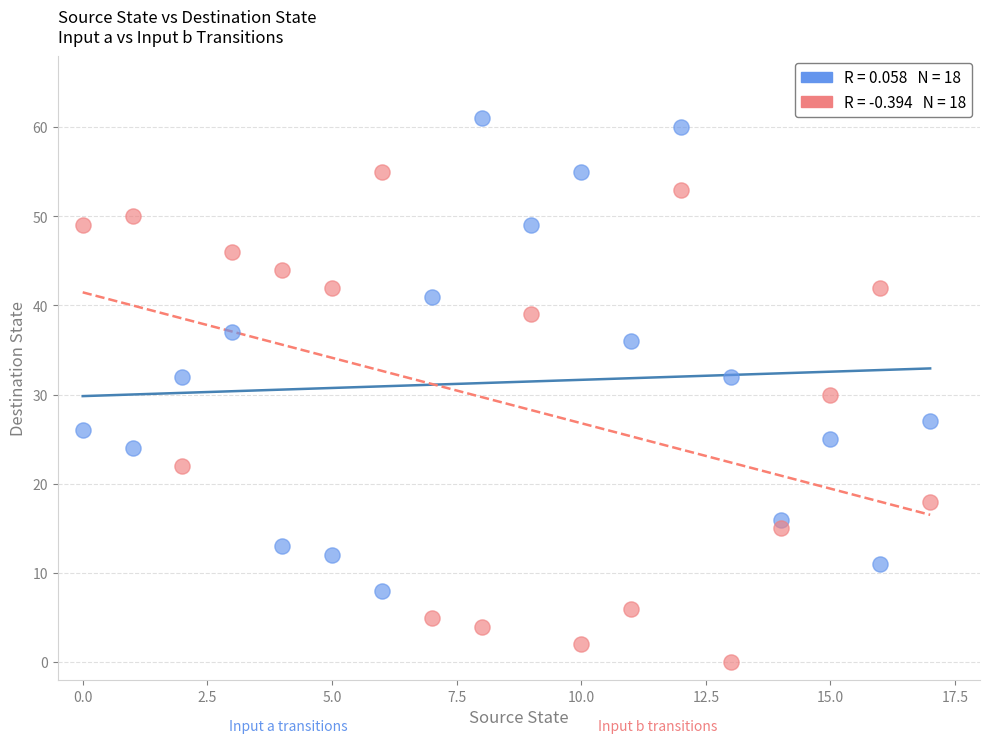

Across all data points, what is the range of Y values (max minus min)?

61